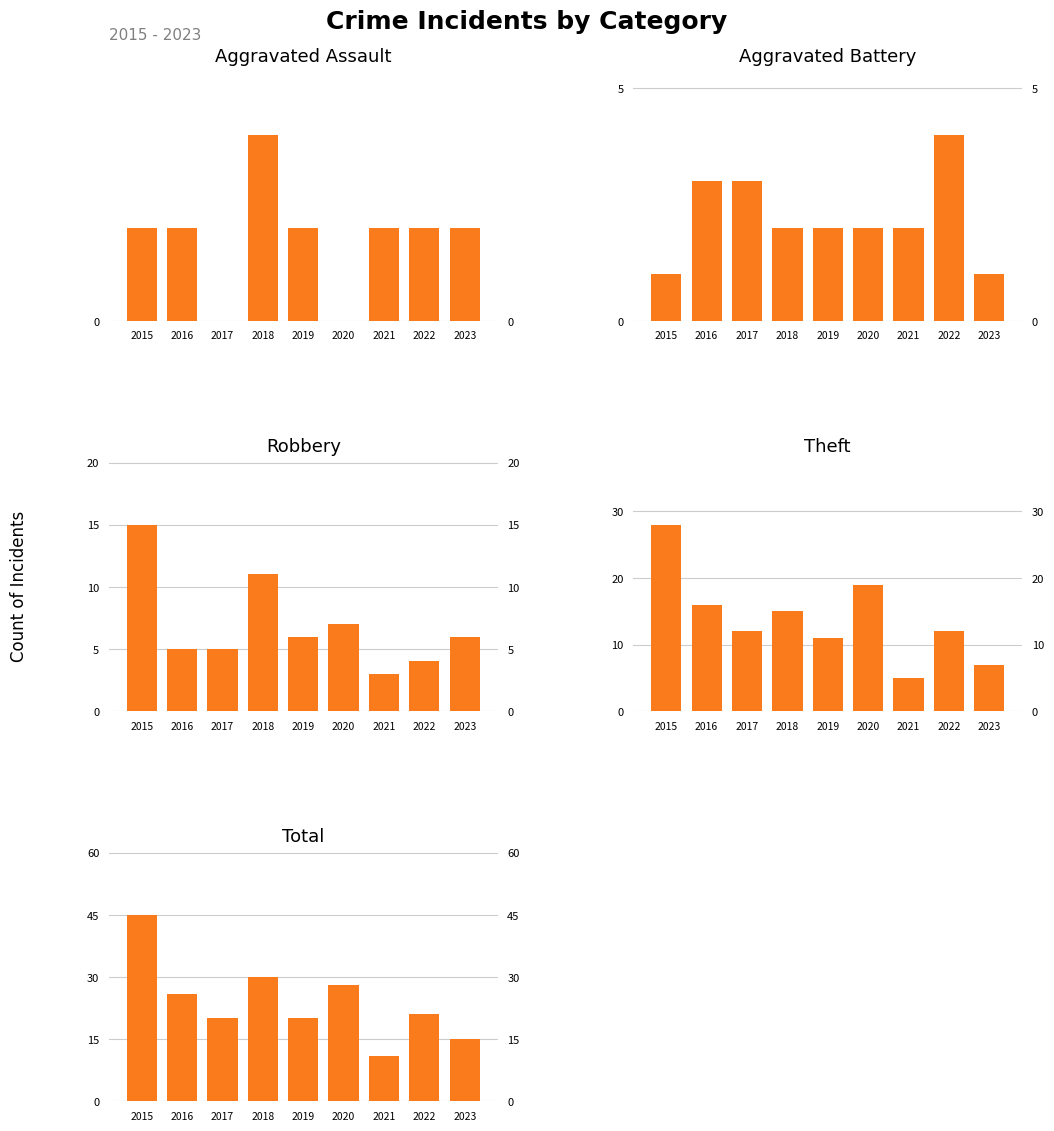

Rank the series at 2018 from highest to lowest value.

Total, Theft, Robbery, Aggravated Assault, Aggravated Battery